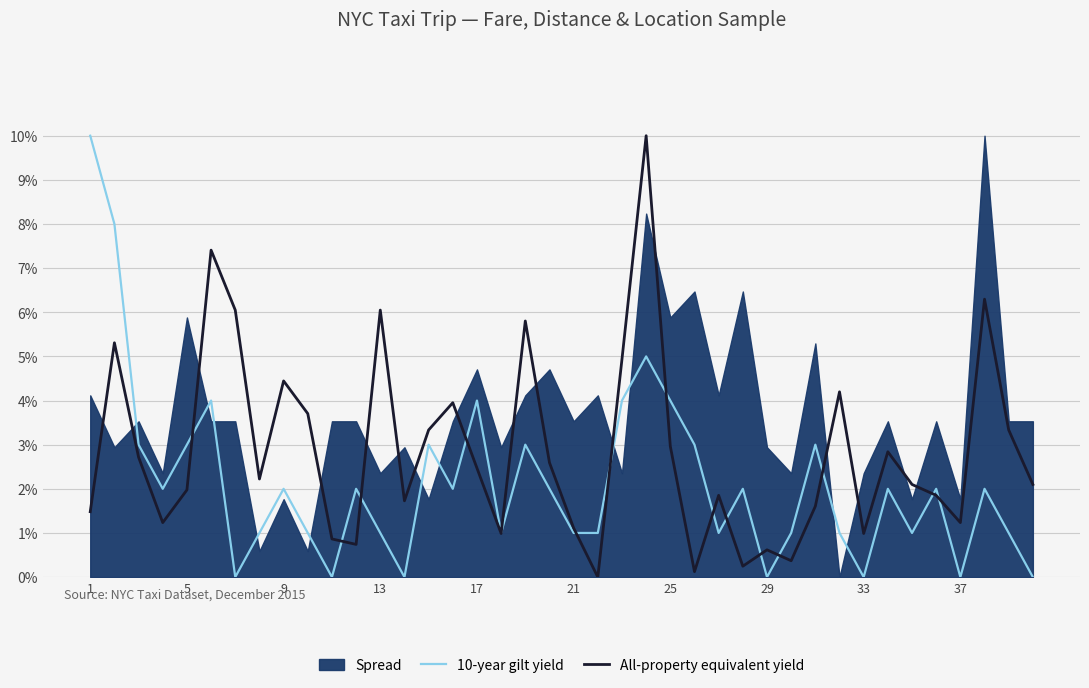

True or false: All-property equivalent yield has more than 1 interior local peaks.

True